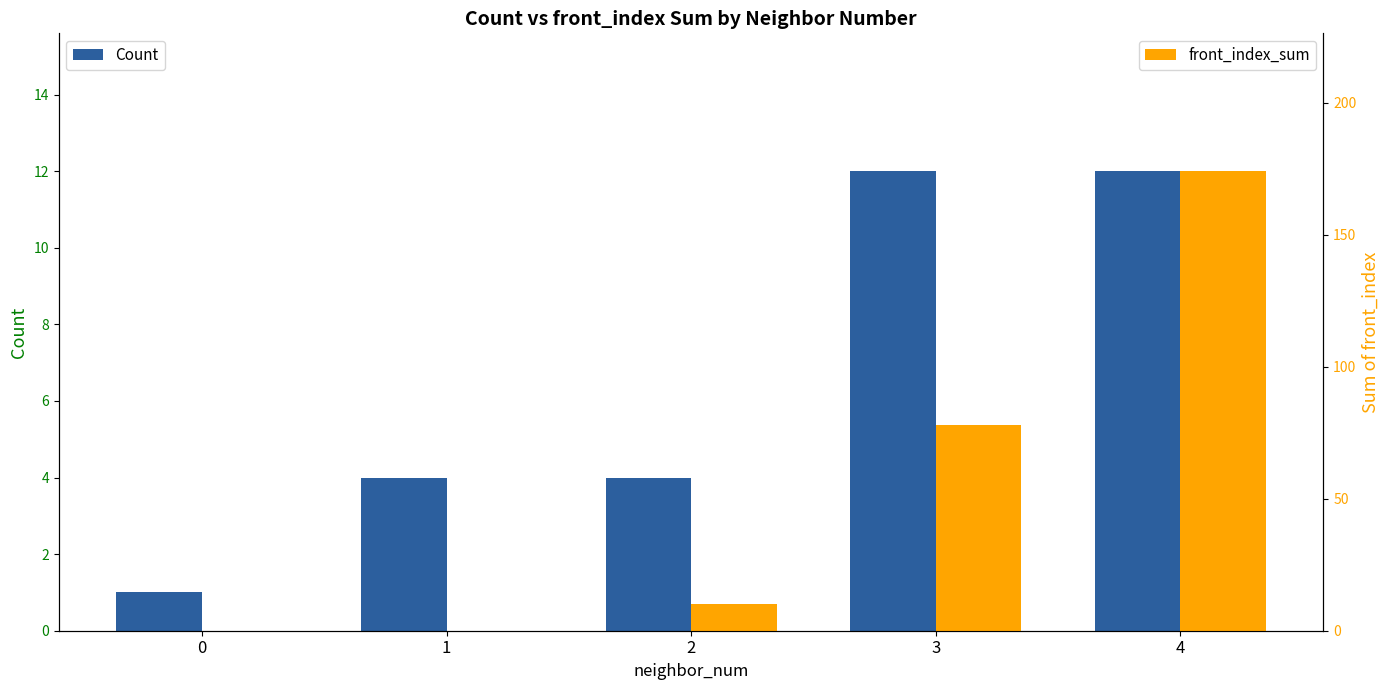

What are all the series names shown in the legend?

Count, front_index_sum